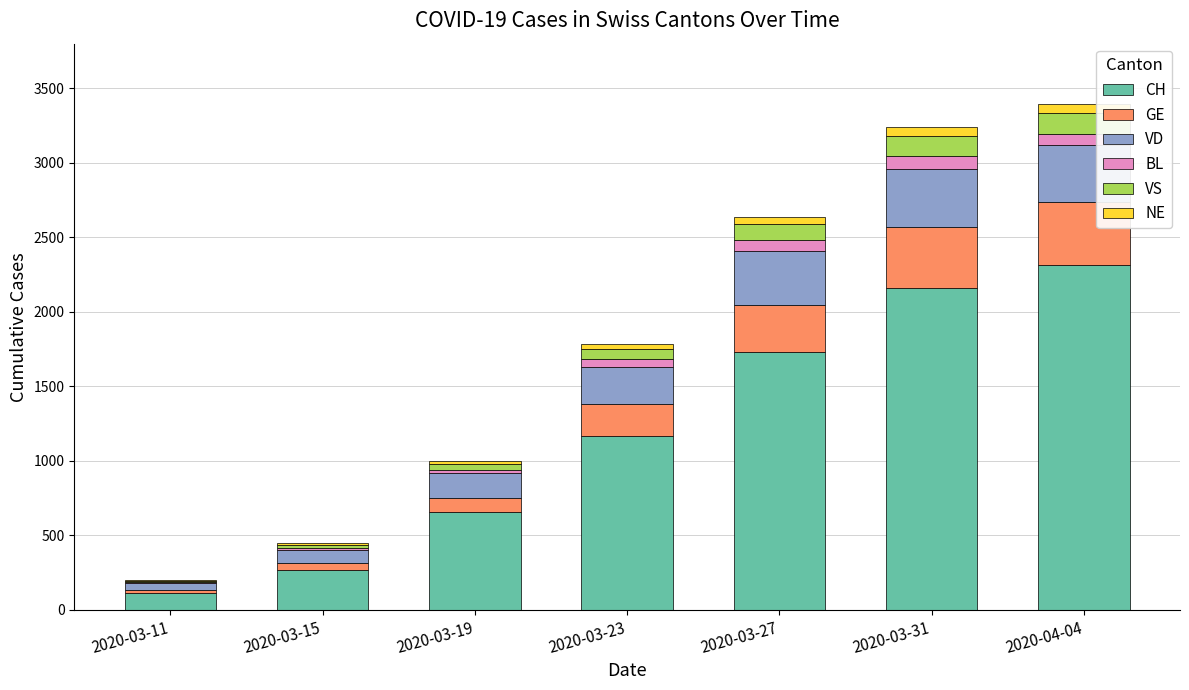

What value does the CH series have at 2020-03-15?

268